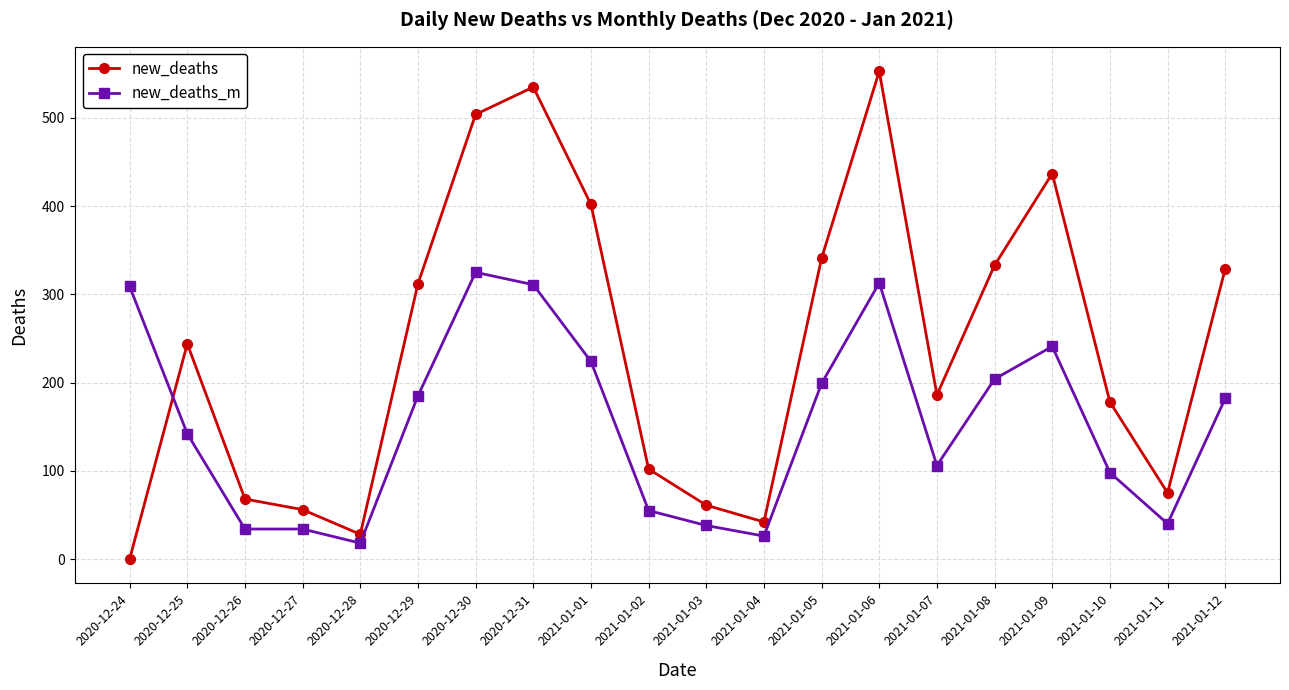

Is it true that new_deaths equals 244 at 2020-12-25?

True